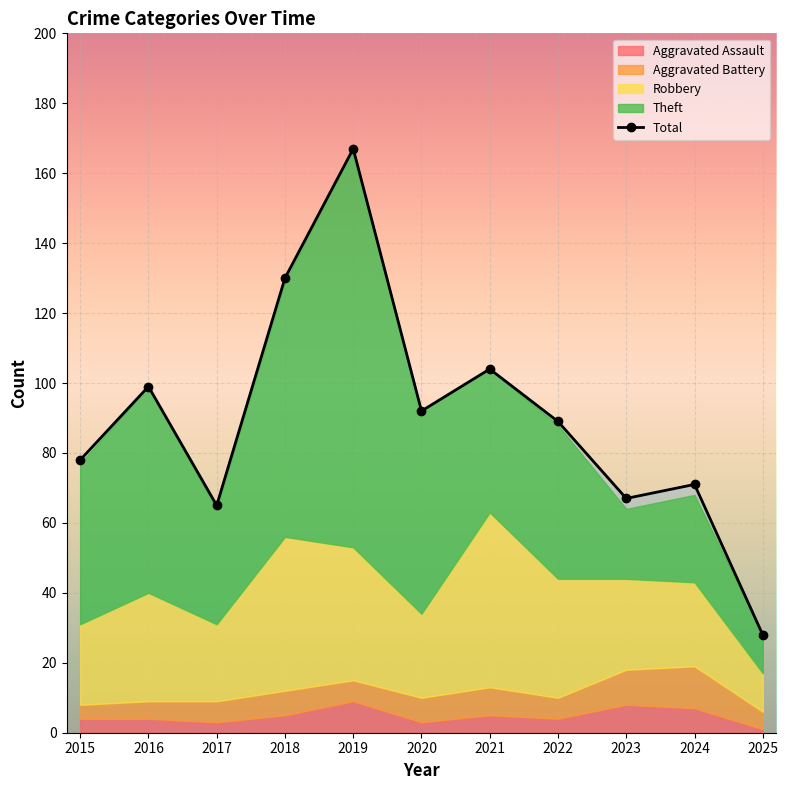

How many data points does each series have?

11